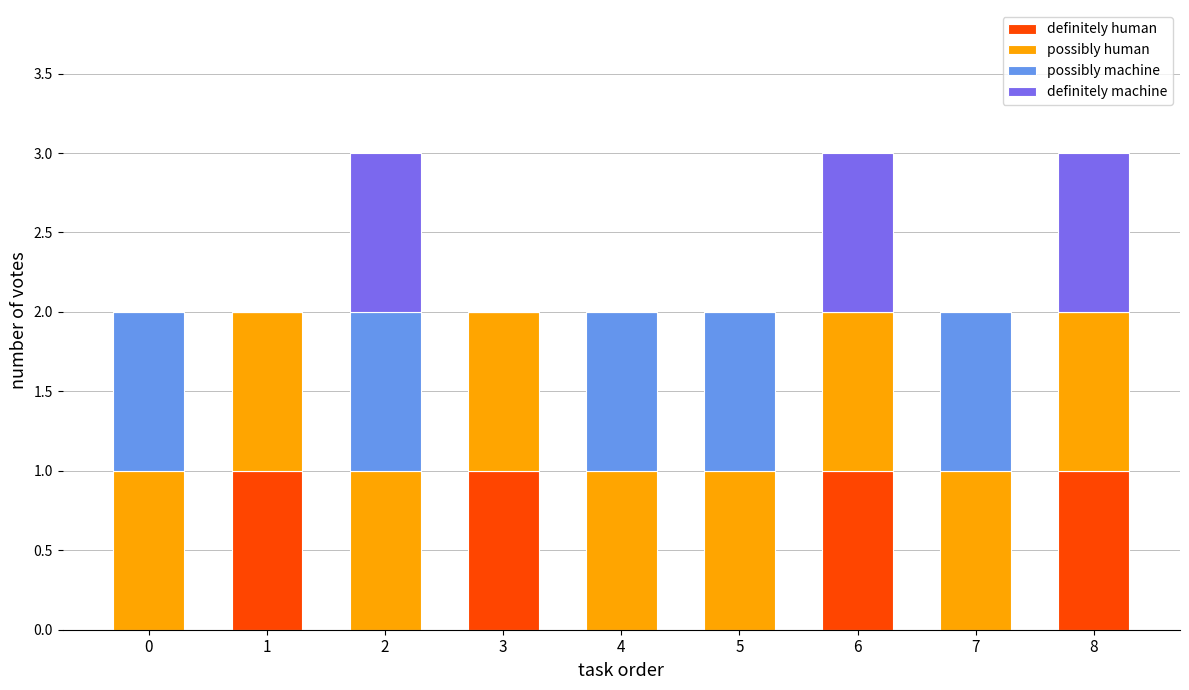

At which category is the sum across all series the highest?

2